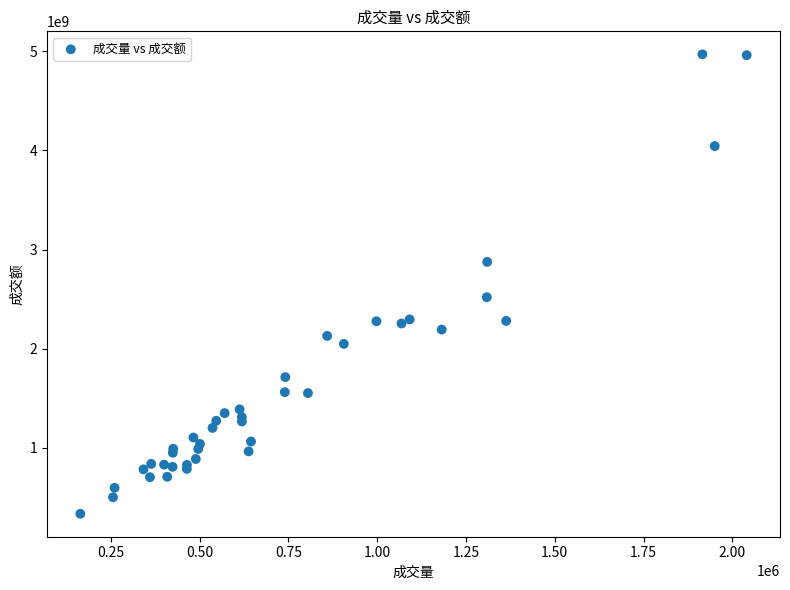

What Y value in the scatter plot is closest to 2652300216?

2519469392